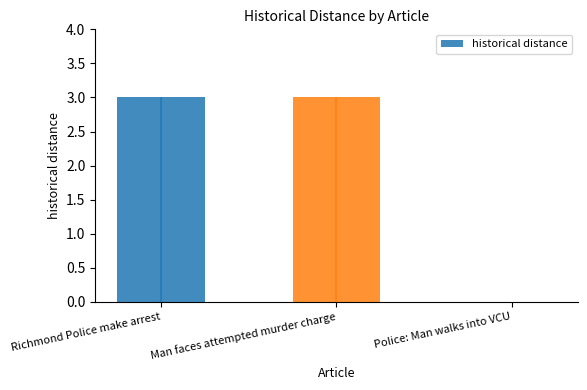

At which label is the value closest to 1?

Police: Man walks into VCU